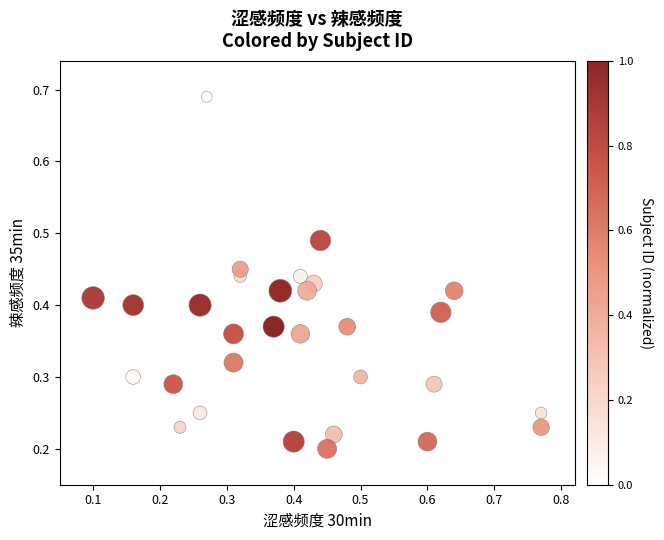

How many data points are displayed?

30